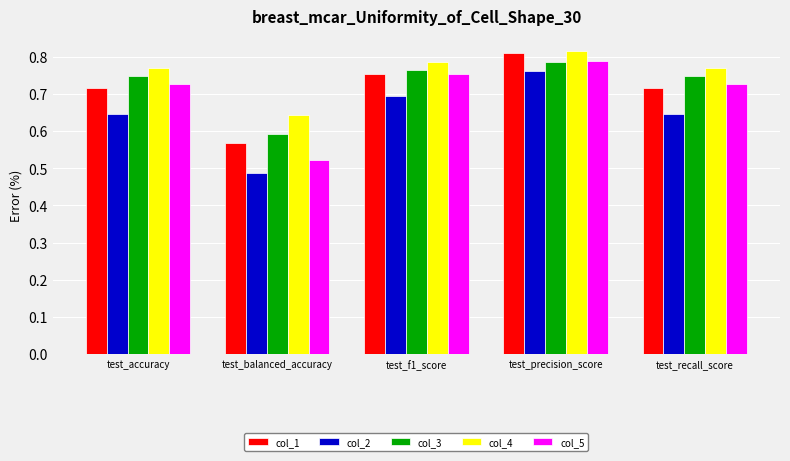

Where is col_5 nearest to the value 0?

test_balanced_accuracy